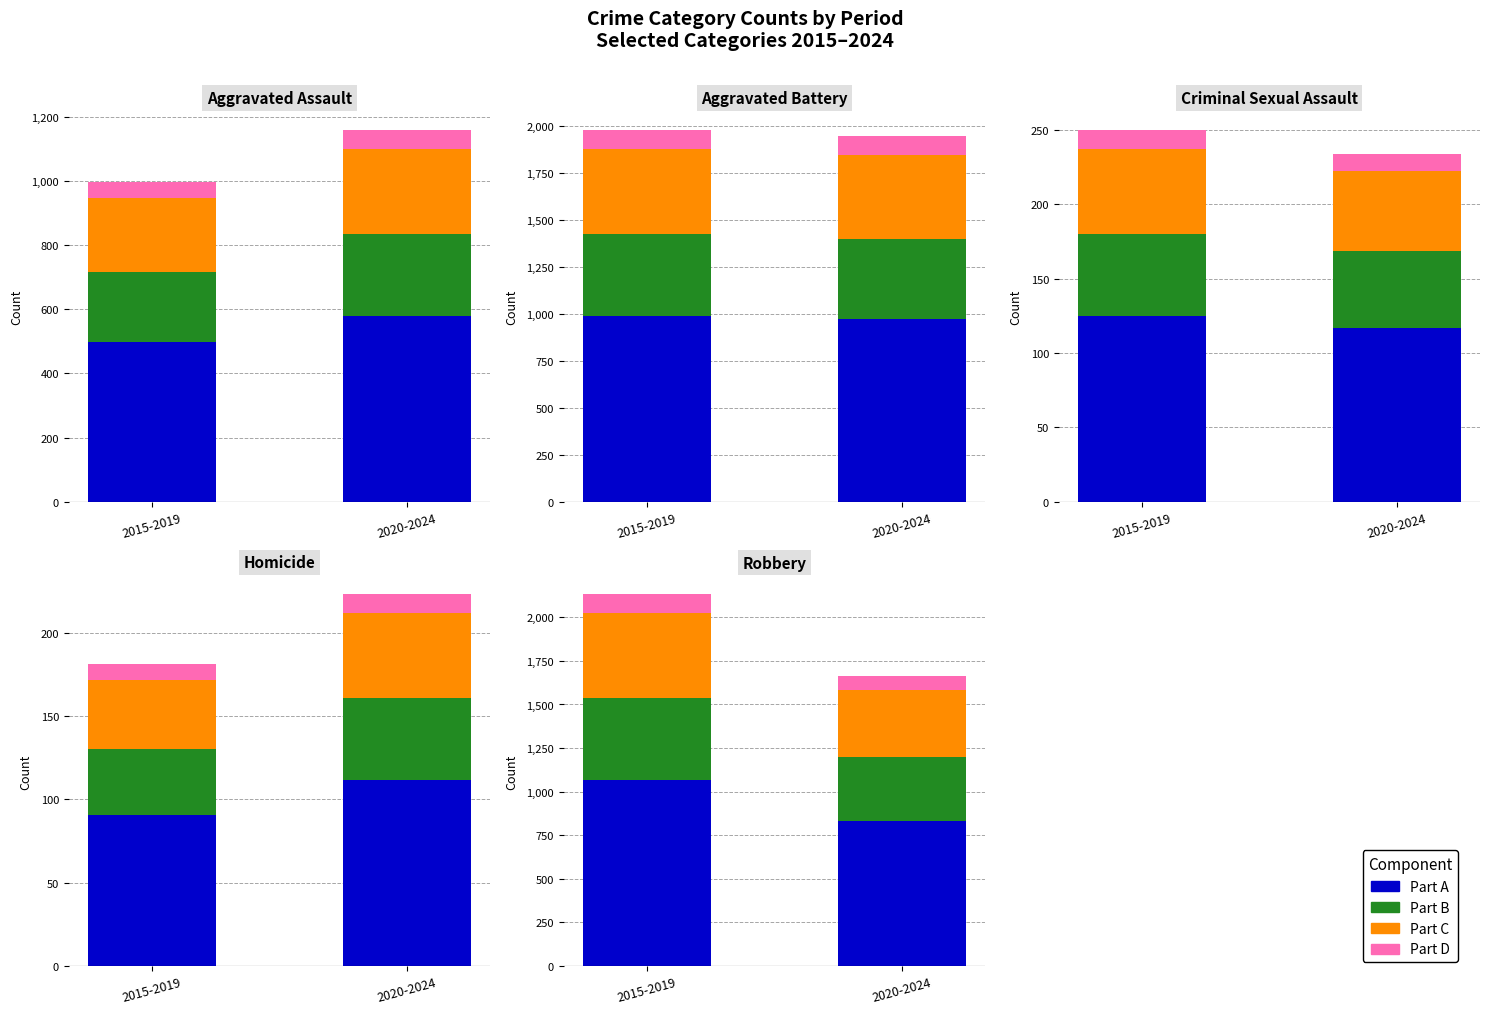

What is the value of the Part D bar at the 2nd from the left?

83.3